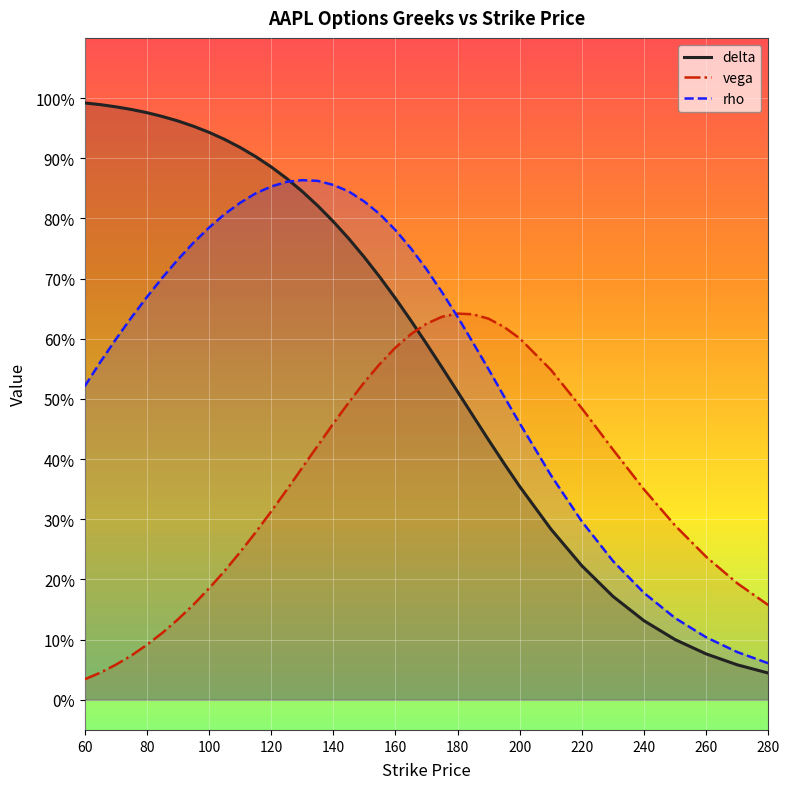

Reading left to right, transcribe all the data shown in this chart.

delta: 1.0	1.0	1.0	1.0	1.0	1.0	1.0	1.0	0.9	0.9	0.9	0.9	0.9	0.9	0.8	0.8	0.8	0.8	0.7	0.7	0.7	0.6	0.6	0.6	0.5	0.5	0.4	0.4	0.4	0.3	0.2	0.2	0.1	0.1	0.1	0.1	0.0
vega: 0.0	0.0	0.1	0.1	0.1	0.1	0.1	0.2	0.2	0.2	0.2	0.3	0.3	0.3	0.4	0.4	0.5	0.5	0.5	0.6	0.6	0.6	0.6	0.6	0.6	0.6	0.6	0.6	0.6	0.5	0.5	0.4	0.3	0.3	0.2	0.2	0.2
rho: 0.5	0.6	0.6	0.6	0.7	0.7	0.7	0.8	0.8	0.8	0.8	0.8	0.9	0.9	0.9	0.9	0.9	0.8	0.8	0.8	0.8	0.8	0.7	0.7	0.6	0.6	0.5	0.5	0.5	0.4	0.3	0.2	0.2	0.1	0.1	0.1	0.1